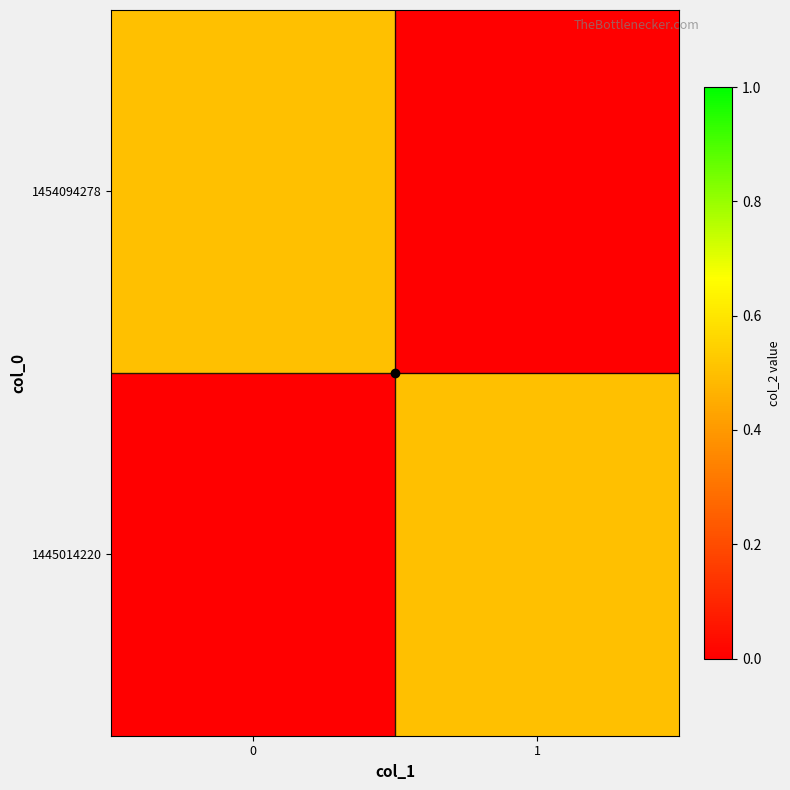

Rank the series by their maximum value, from highest to lowest.

1445014220, 1454094278